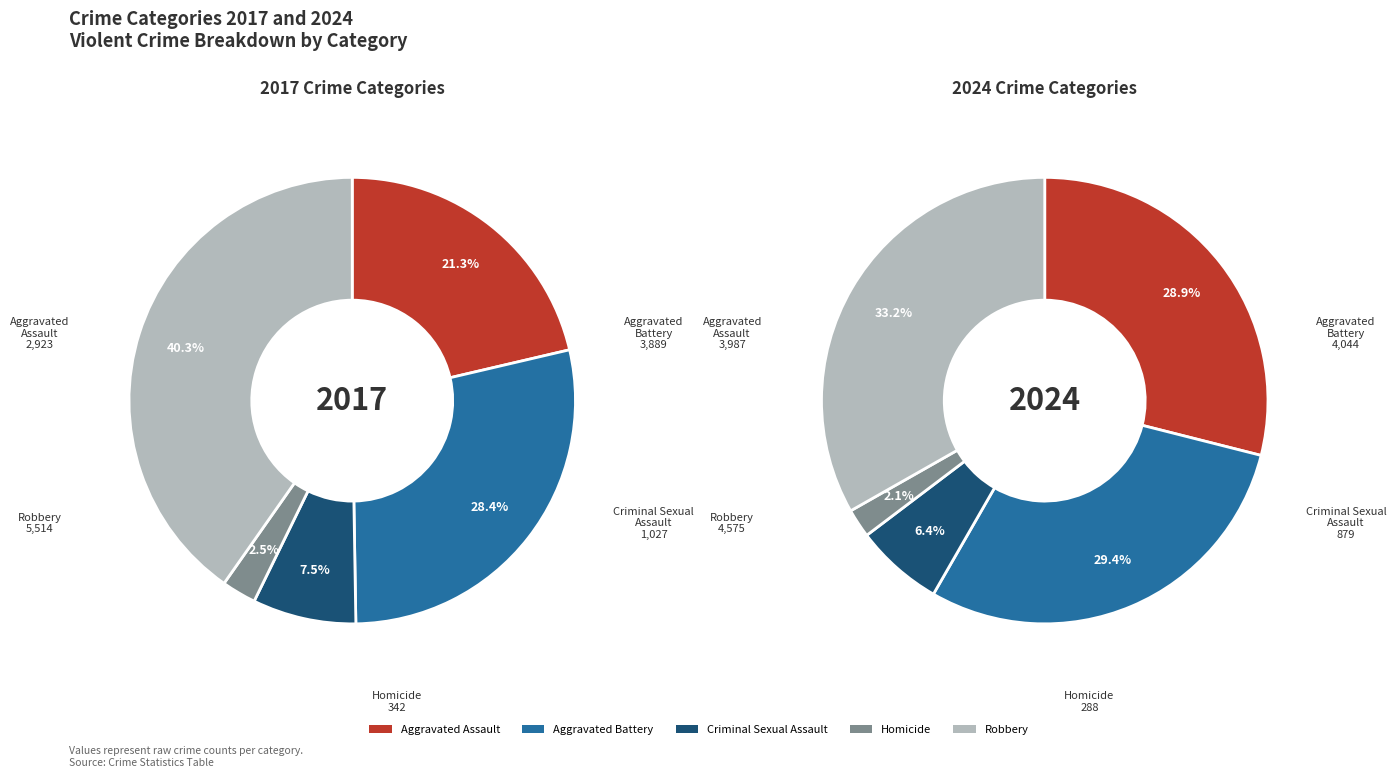

To the nearest percent, what portion does Aggravated Assault represent?

29%